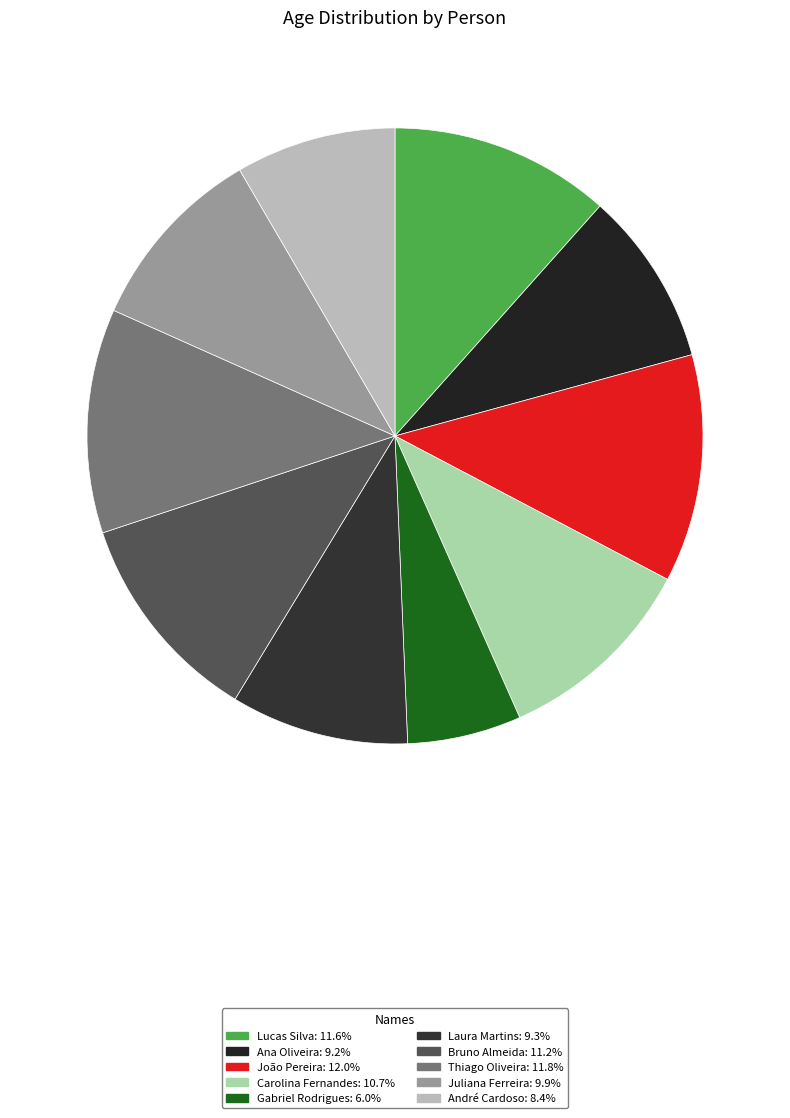

What percentage do João Pereira and Ana Oliveira together represent?

21.1%